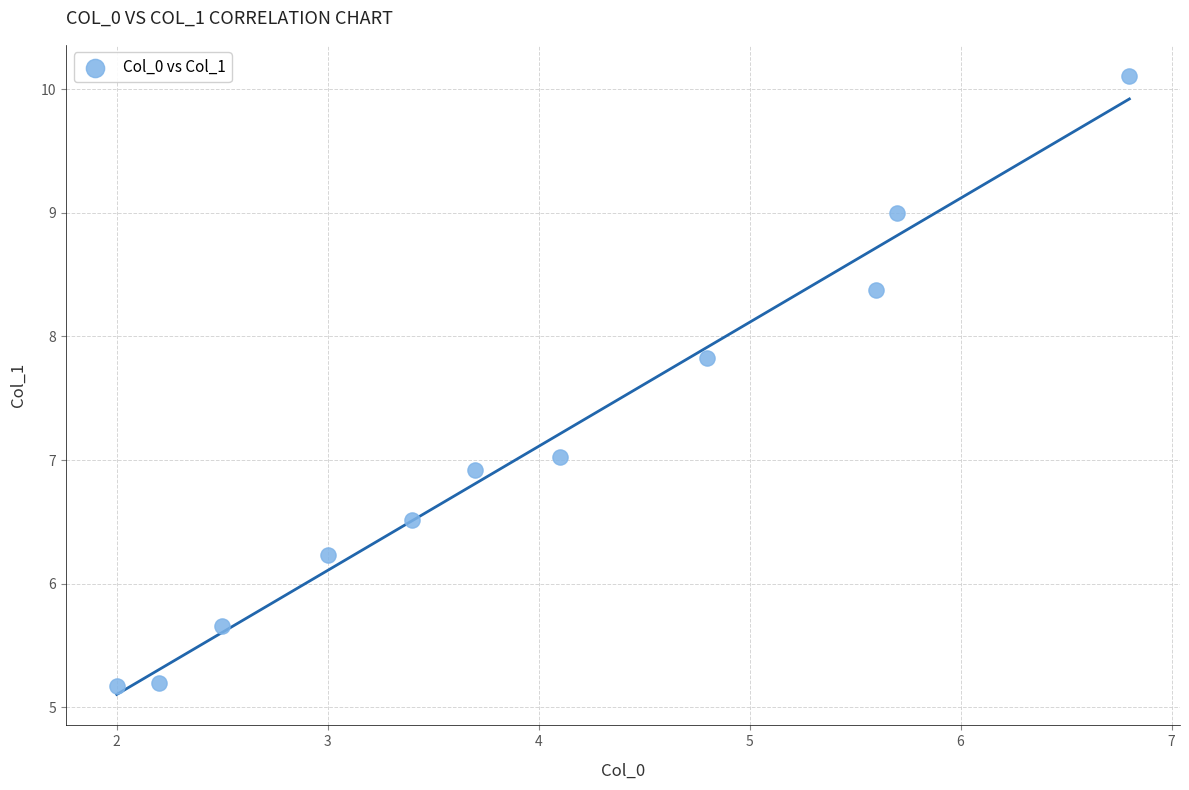

What is the range of X values (max minus min)?

4.8